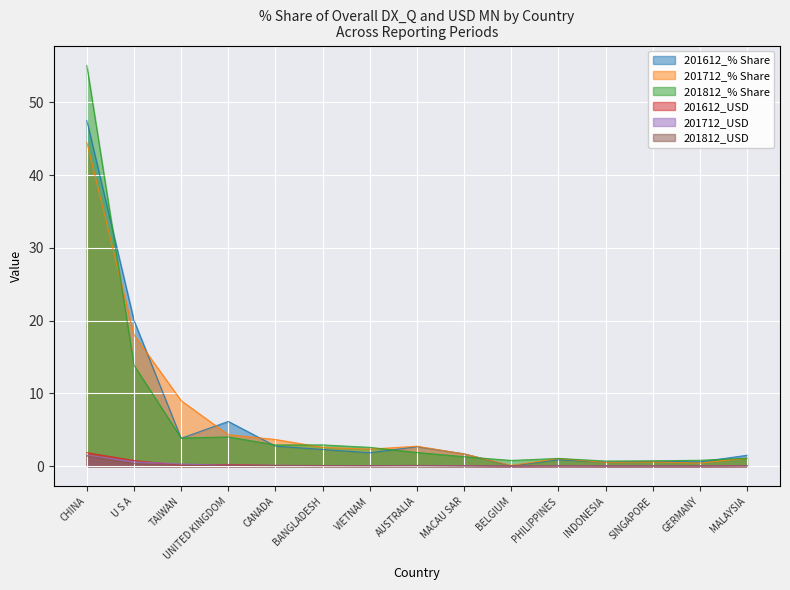

Reading right to left, list all the values displayed in this chart.

201612_% Share: 1.5	0.6	0.7	0.6	0.9	0.1	1.7	2.7	1.8	2.3	2.8	6.2	3.8	20.0	47.5
201712_% Share: 1.1	0.4	0.6	0.5	1.0	0.1	1.7	2.7	2.3	2.6	3.7	4.3	9.0	18.1	44.5
201812_% Share: 1.1	0.8	0.7	0.7	1.1	0.8	1.3	1.9	2.6	2.9	2.9	4.0	3.9	13.9	55.1
201612_USD: 0.1	0.0	0.0	0.0	0.0	0.0	0.1	0.1	0.1	0.1	0.1	0.2	0.1	0.8	1.9
201712_USD: 0.0	0.0	0.0	0.0	0.0	0.0	0.1	0.1	0.1	0.1	0.1	0.1	0.3	0.6	1.5
201812_USD: 0.0	0.0	0.0	0.0	0.0	0.0	0.0	0.0	0.1	0.1	0.1	0.1	0.1	0.4	1.4